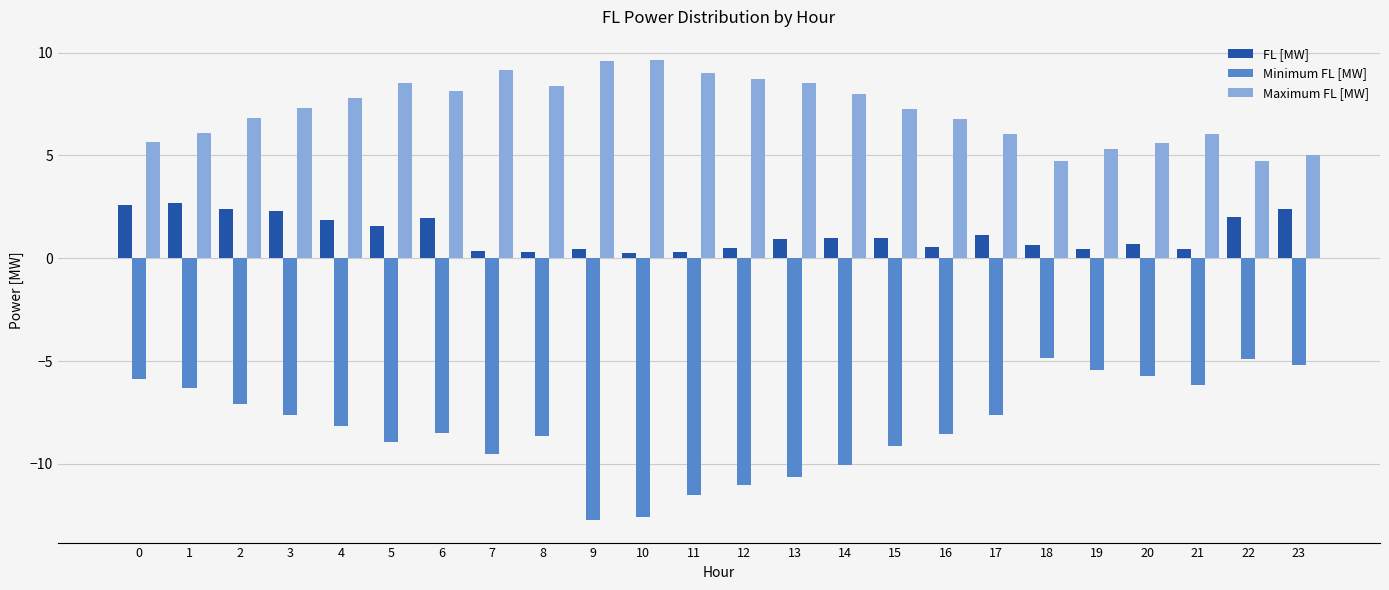

What is the highest value of the Minimum FL [MW] series?

-4.8